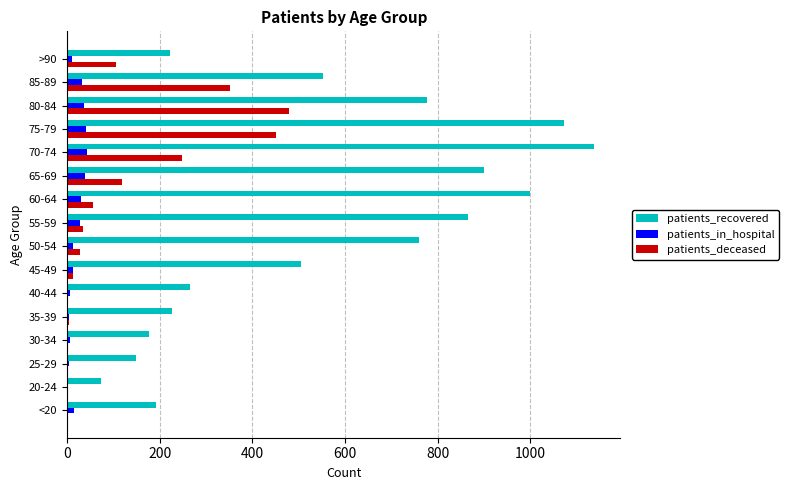

What are all the series names shown in the legend?

patients_recovered, patients_in_hospital, patients_deceased